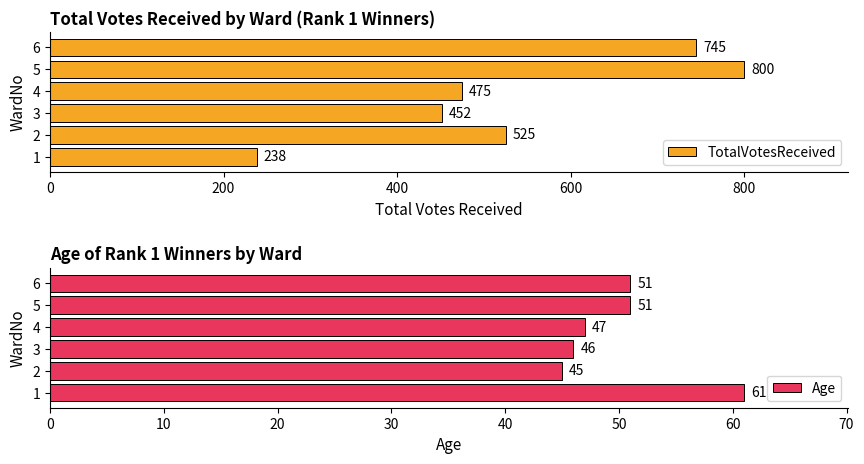

List the labels in order of TotalVotesReceived value, smallest first.

1, 3, 4, 2, 6, 5